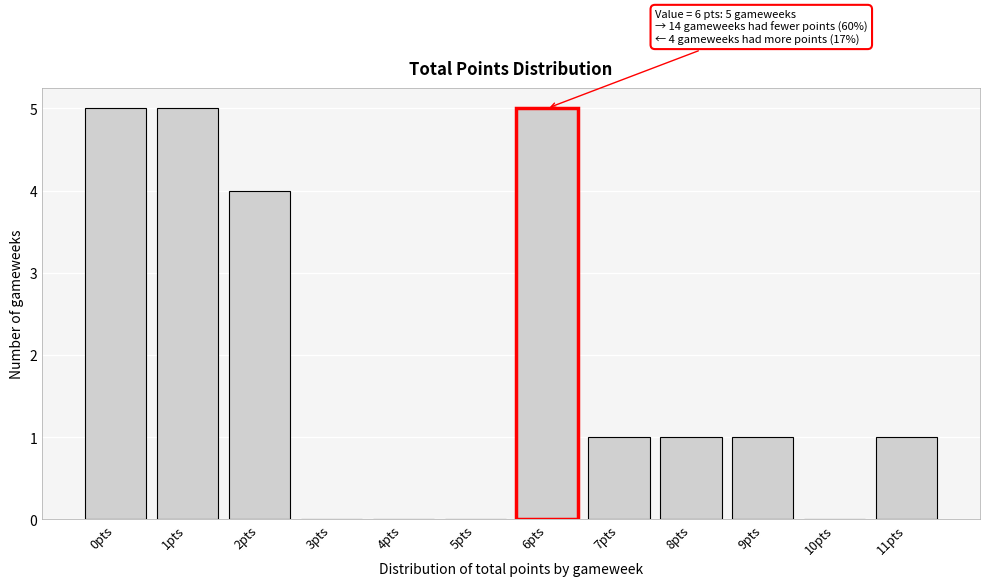

Reading left to right, list all the values displayed in this chart.

0pts=5	1pts=5	2pts=4	3pts=0	4pts=0	5pts=0	6pts=5	7pts=1	8pts=1	9pts=1	10pts=0	11pts=1